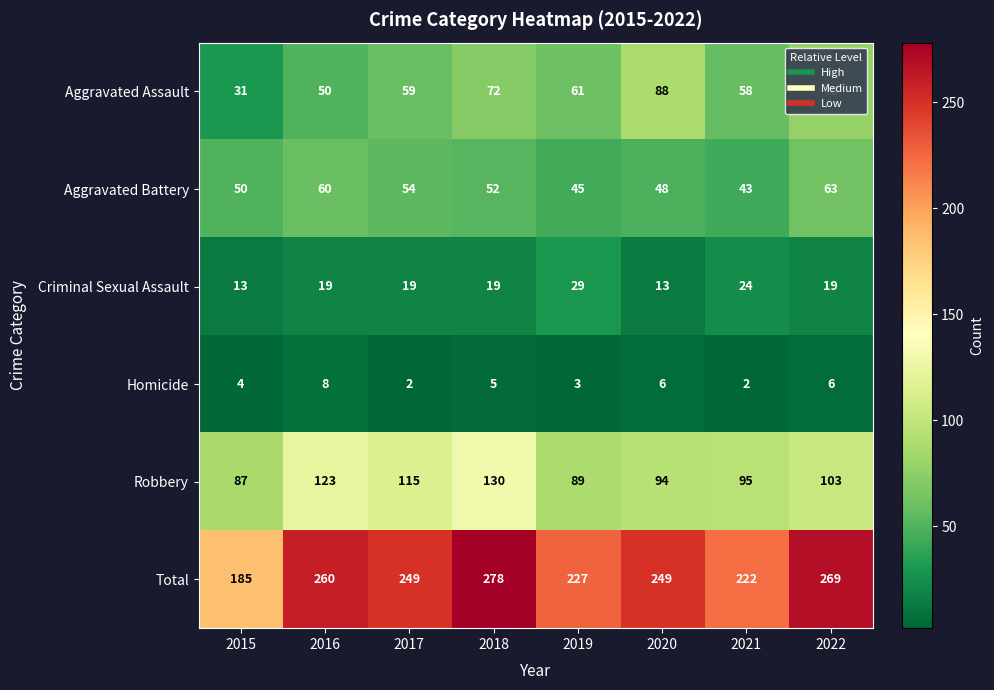

How many series are shown in this chart?

6